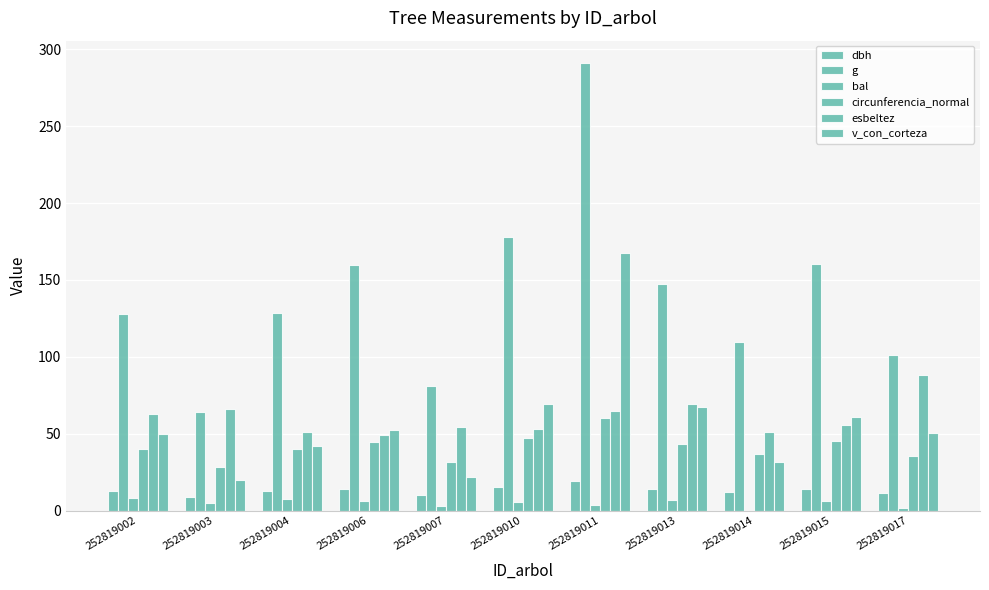

What is the total value across all series at 252819006?

326.7